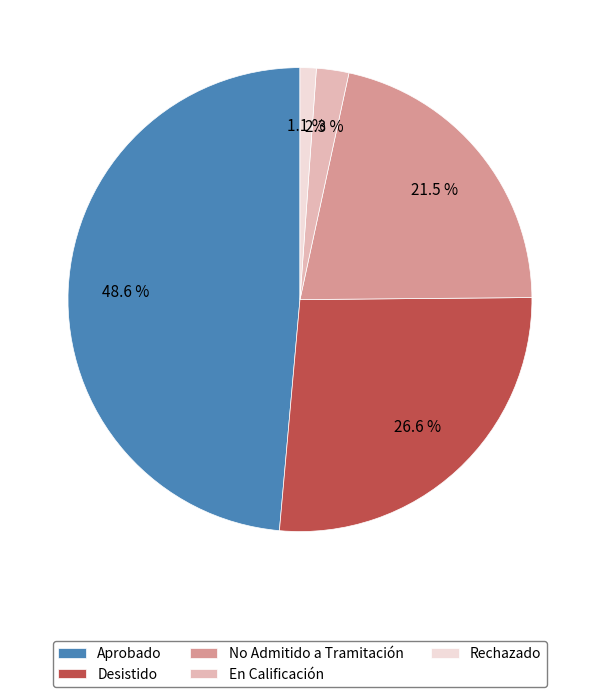

Do En Calificación and Desistido together represent more than half of the pie?

No